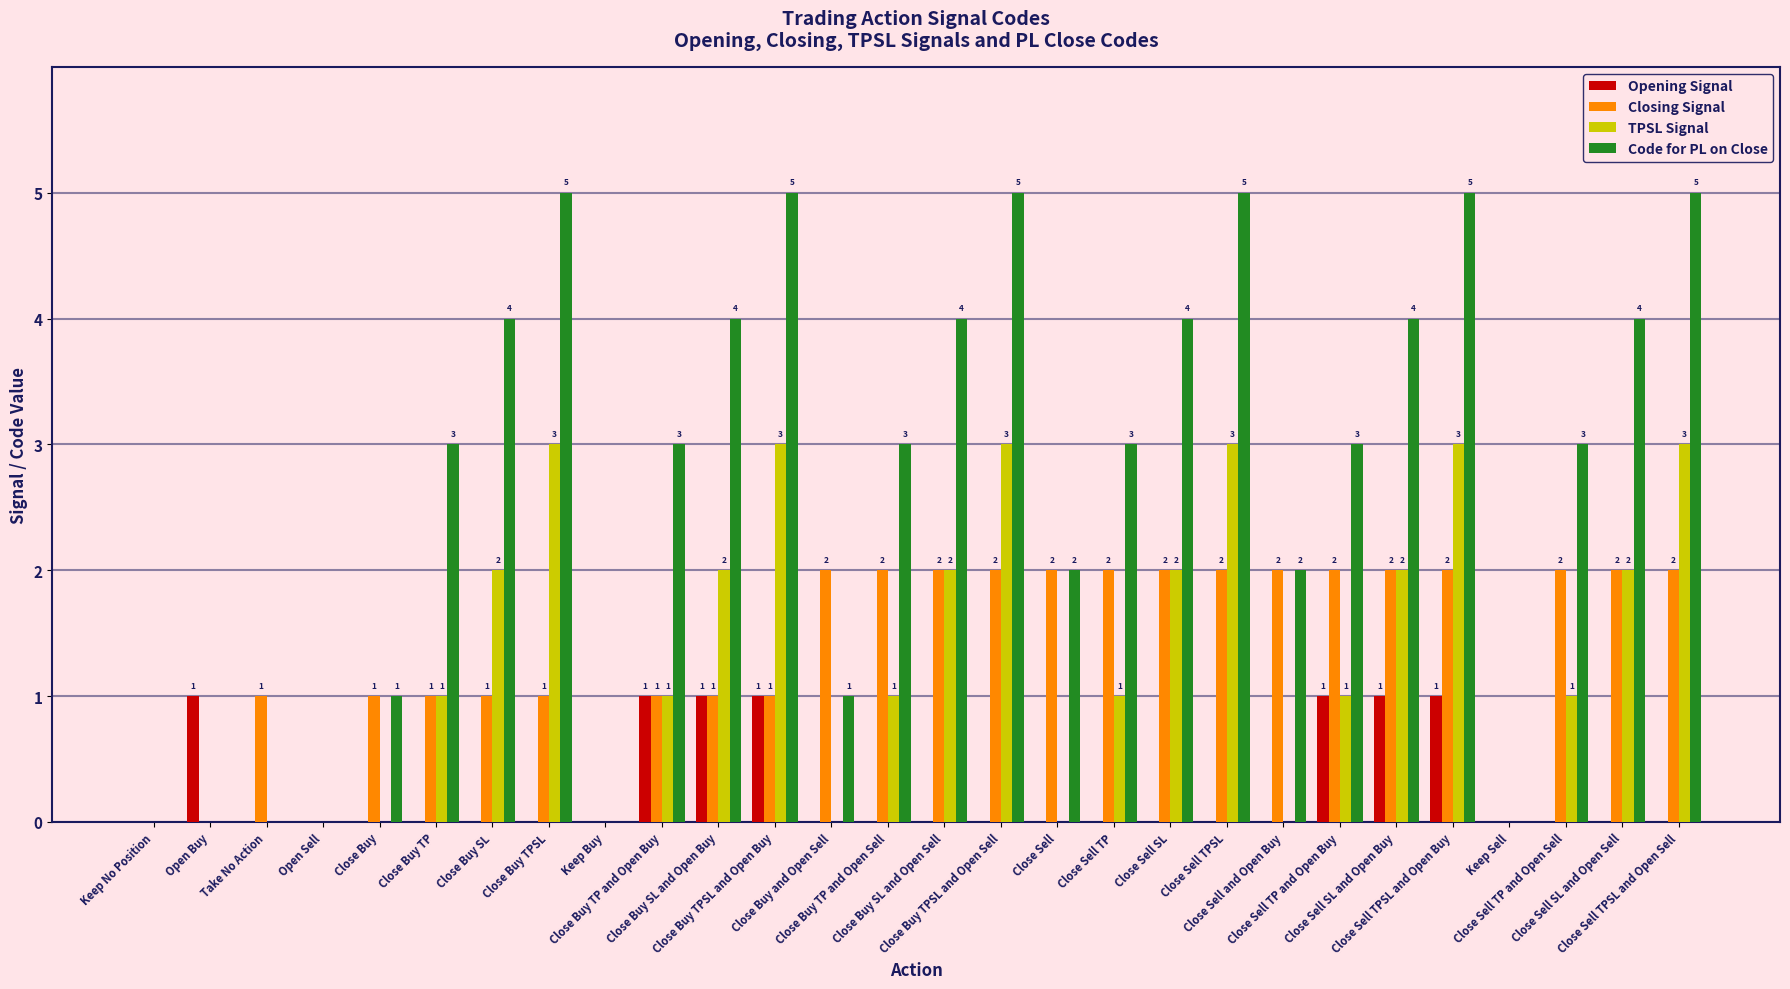

Which series has the largest total across all categories?

Code for PL on Close